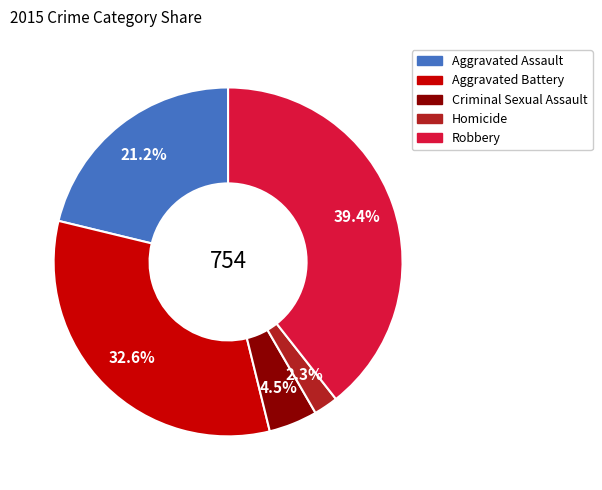

How many slices are in this pie chart?

5